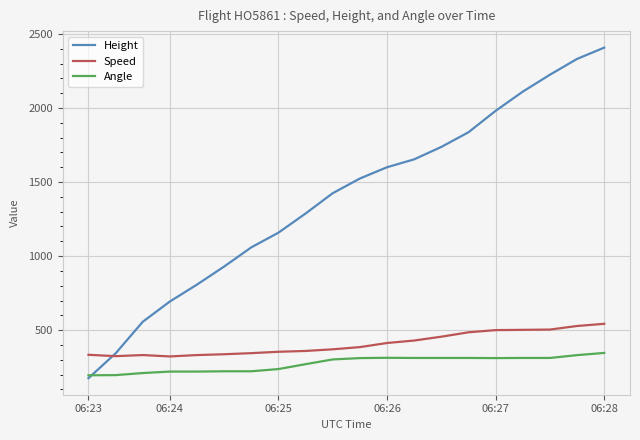

Which series has the widest spread of values?

Height